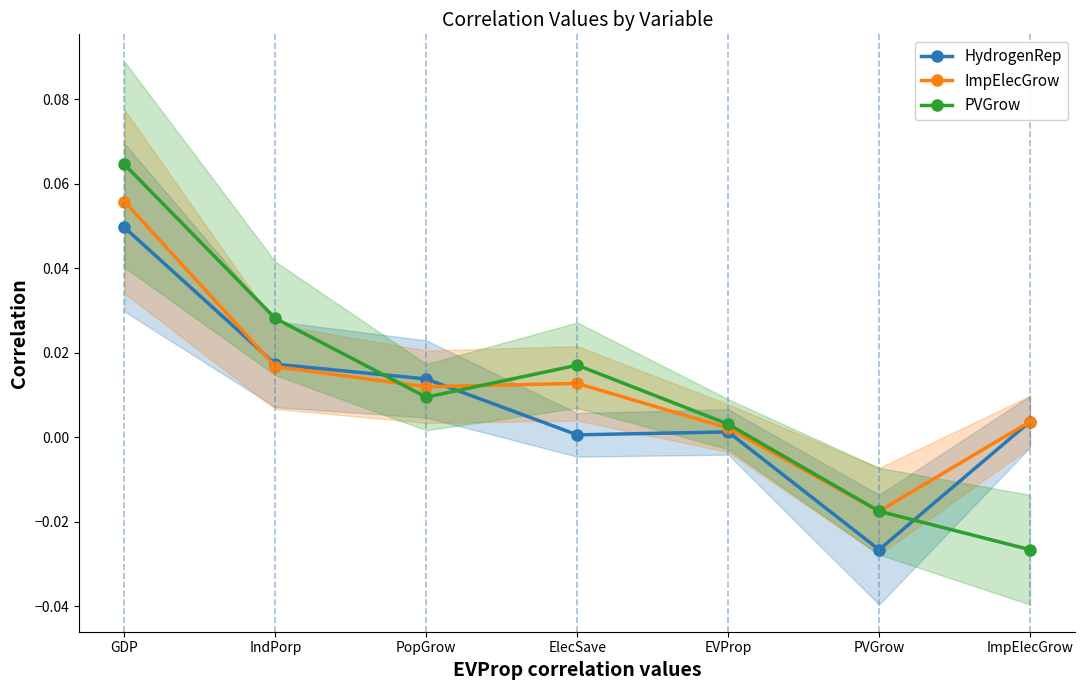

How many distinct data groups are displayed?

3